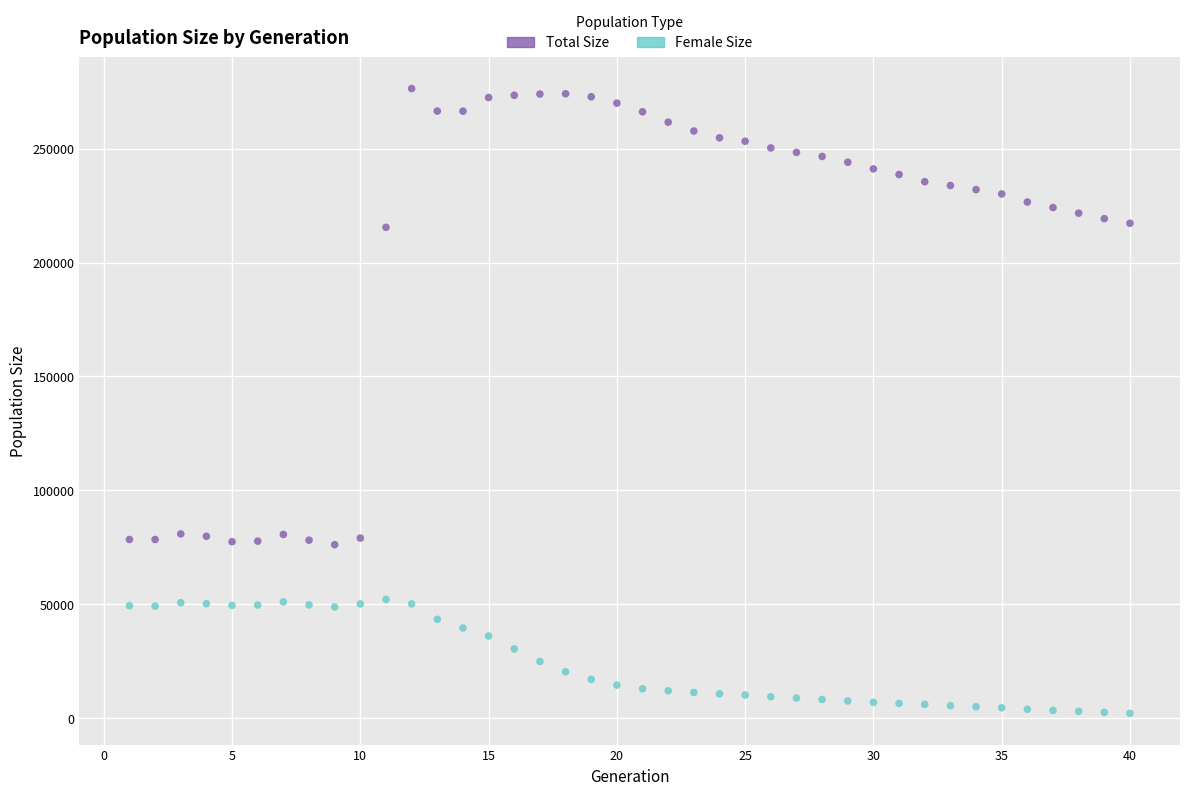

Across all data points, what is the range of Y values (max minus min)?

274414